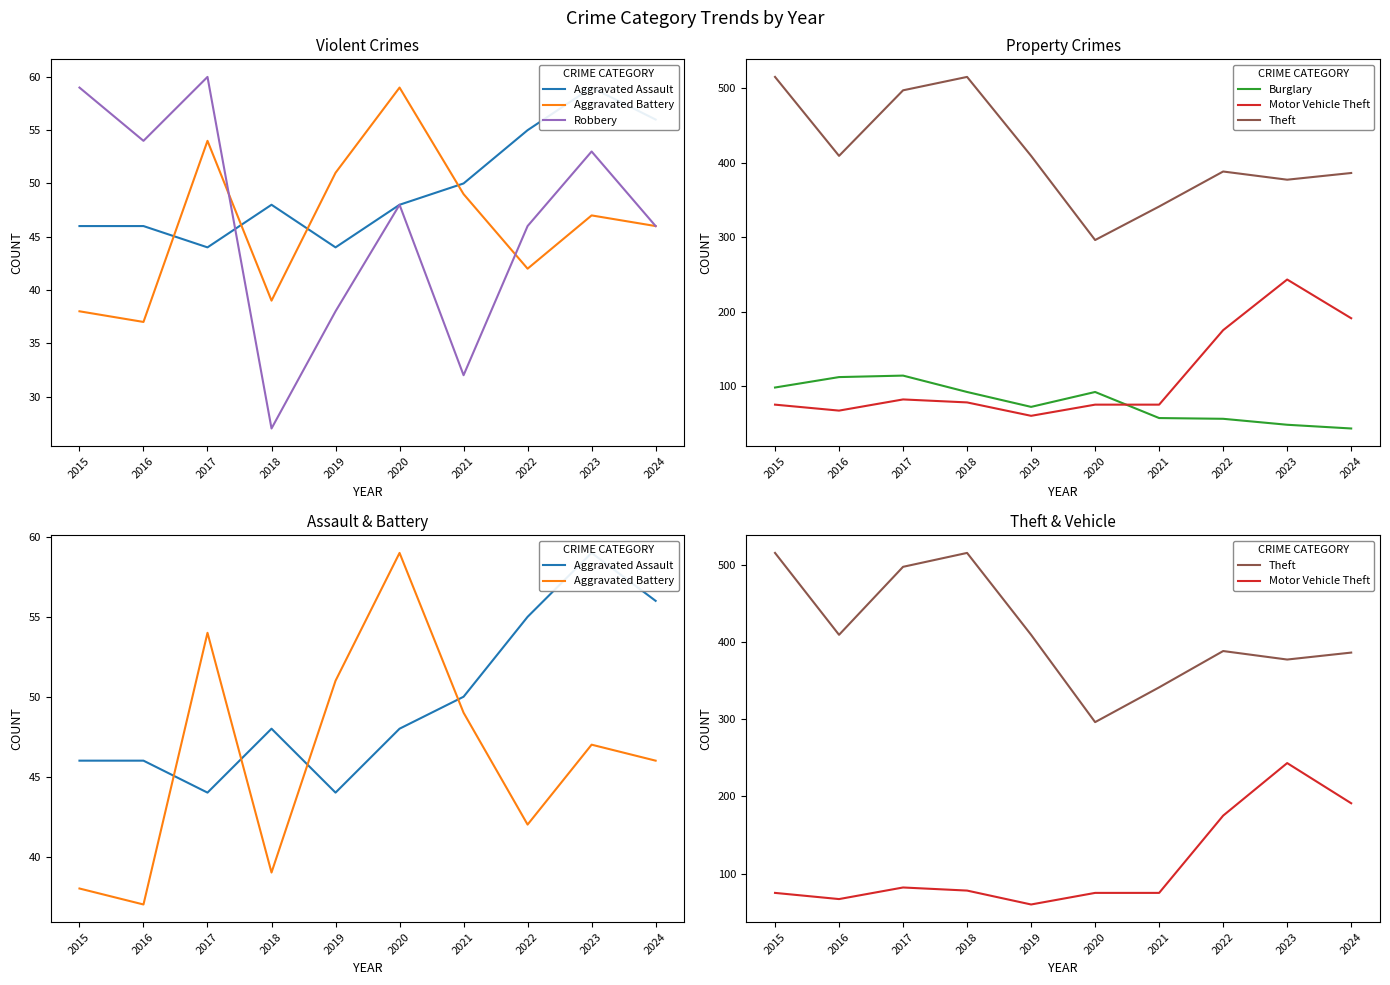

Count the number of data series in this chart.

6